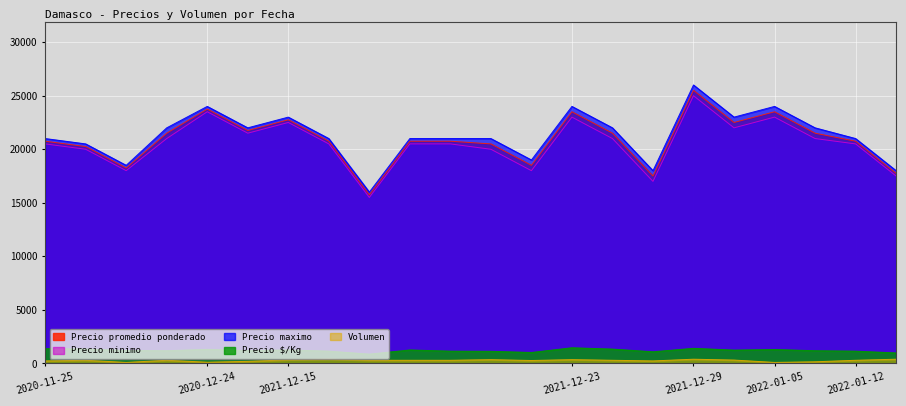

True or false: Precio promedio ponderado and Volumen intersect in this chart.

False